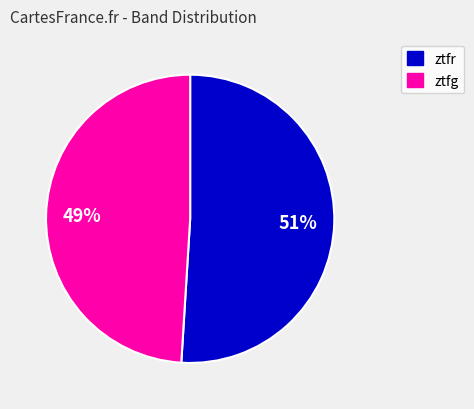

Do ztfr and ztfg together represent more than half of the pie?

Yes